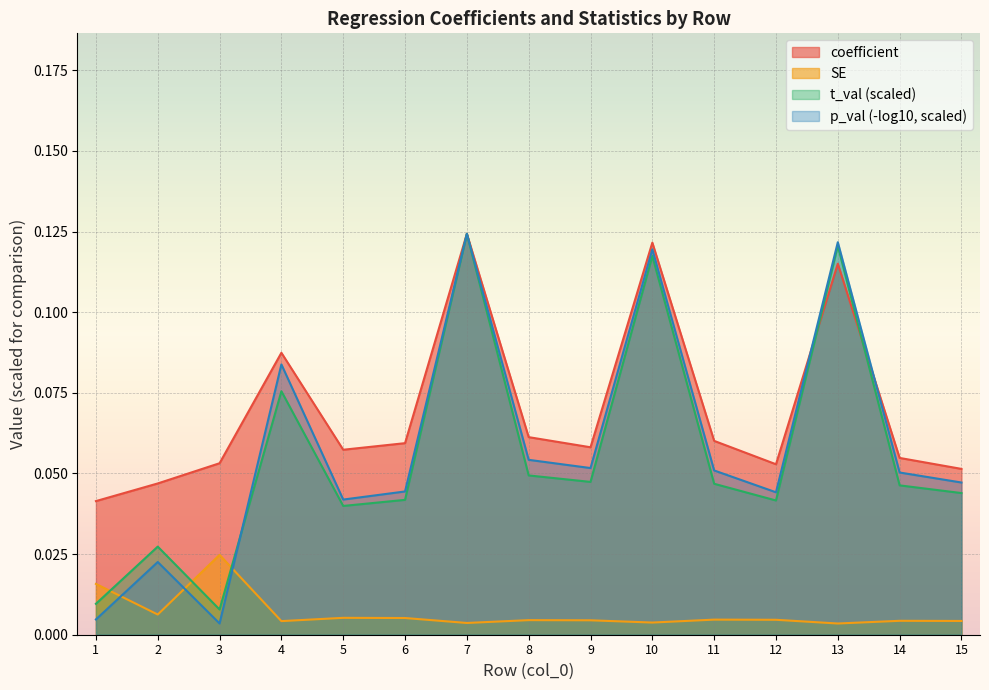

How many lines are shown in the chart?

4